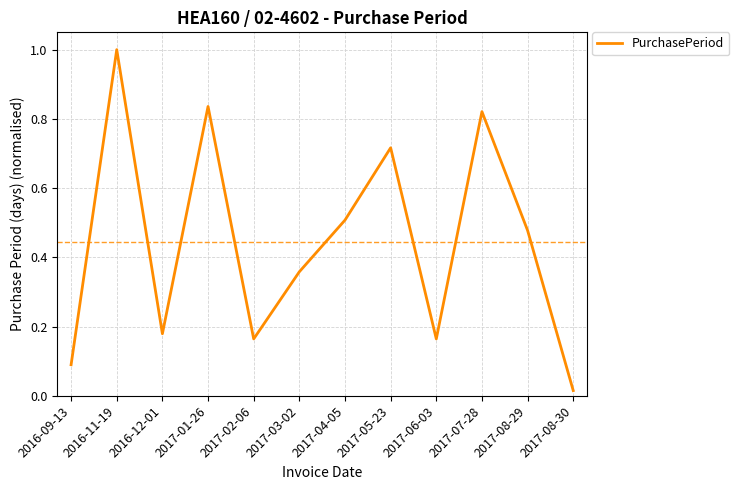

What position from the right is 2017-02-06?

8